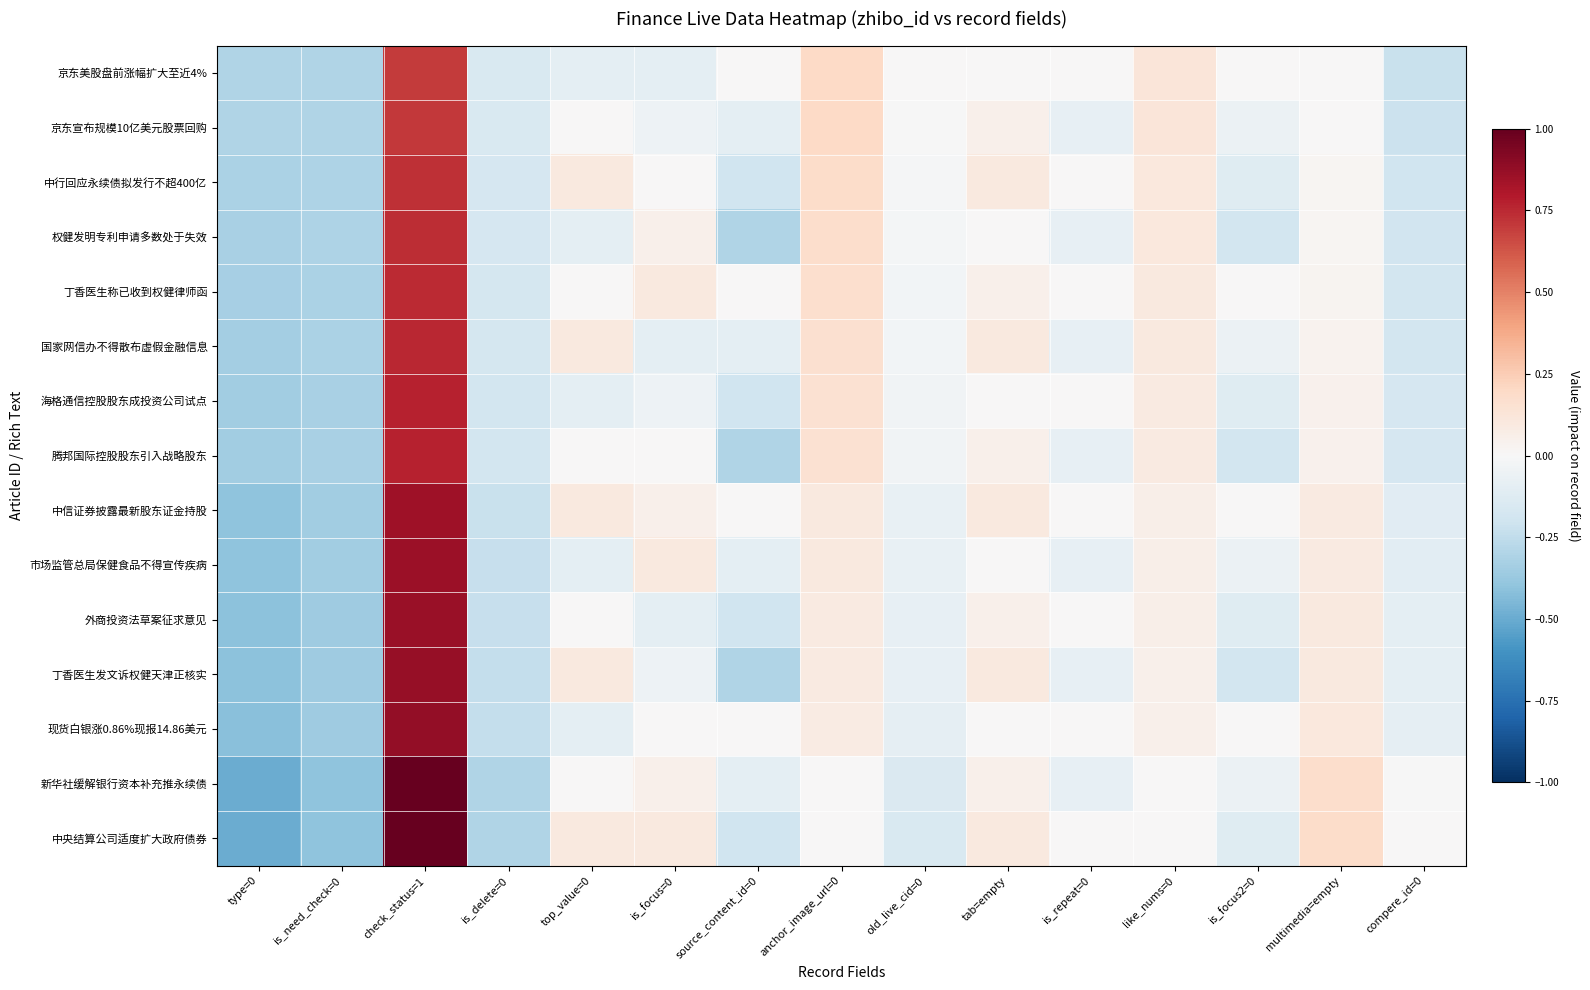

Reading left to right, what are all the values shown in this chart?

京东美股盘前涨幅扩大至近4%: type=0=-0.3	is_need_check=0=-0.3	check_status=1=0.7	is_delete=0=-0.1	top_value=0=-0.1	is_focus=0=-0.1	source_content_id=0=-0.0	anchor_image_url=0=0.2	old_live_cid=0=-0.0	tab=empty=0.0	is_repeat=0=-0.0	like_nums=0=0.1	is_focus2=0=-0.0	multimedia=empty=0.0	compere_id=0=-0.2
京东宣布规模10亿美元股票回购: type=0=-0.3	is_need_check=0=-0.3	check_status=1=0.7	is_delete=0=-0.2	top_value=0=0.0	is_focus=0=-0.1	source_content_id=0=-0.1	anchor_image_url=0=0.2	old_live_cid=0=-0.0	tab=empty=0.1	is_repeat=0=-0.1	like_nums=0=0.1	is_focus2=0=-0.1	multimedia=empty=0.0	compere_id=0=-0.2
中行回应永续债拟发行不超400亿: type=0=-0.3	is_need_check=0=-0.3	check_status=1=0.7	is_delete=0=-0.2	top_value=0=0.1	is_focus=0=0.0	source_content_id=0=-0.2	anchor_image_url=0=0.2	old_live_cid=0=-0.0	tab=empty=0.1	is_repeat=0=-0.0	like_nums=0=0.1	is_focus2=0=-0.1	multimedia=empty=0.0	compere_id=0=-0.2
权健发明专利申请多数处于失效: type=0=-0.3	is_need_check=0=-0.3	check_status=1=0.7	is_delete=0=-0.2	top_value=0=-0.1	is_focus=0=0.1	source_content_id=0=-0.3	anchor_image_url=0=0.2	old_live_cid=0=-0.0	tab=empty=0.0	is_repeat=0=-0.1	like_nums=0=0.1	is_focus2=0=-0.2	multimedia=empty=0.0	compere_id=0=-0.2
丁香医生称已收到权健律师函: type=0=-0.3	is_need_check=0=-0.3	check_status=1=0.7	is_delete=0=-0.2	top_value=0=0.0	is_focus=0=0.1	source_content_id=0=-0.0	anchor_image_url=0=0.2	old_live_cid=0=-0.0	tab=empty=0.1	is_repeat=0=-0.0	like_nums=0=0.1	is_focus2=0=-0.0	multimedia=empty=0.0	compere_id=0=-0.2
国家网信办不得散布虚假金融信息: type=0=-0.3	is_need_check=0=-0.3	check_status=1=0.8	is_delete=0=-0.2	top_value=0=0.1	is_focus=0=-0.1	source_content_id=0=-0.1	anchor_image_url=0=0.2	old_live_cid=0=-0.0	tab=empty=0.1	is_repeat=0=-0.1	like_nums=0=0.1	is_focus2=0=-0.1	multimedia=empty=0.0	compere_id=0=-0.2
海格通信控股股东成投资公司试点: type=0=-0.3	is_need_check=0=-0.3	check_status=1=0.8	is_delete=0=-0.2	top_value=0=-0.1	is_focus=0=-0.1	source_content_id=0=-0.2	anchor_image_url=0=0.2	old_live_cid=0=-0.0	tab=empty=0.0	is_repeat=0=-0.0	like_nums=0=0.1	is_focus2=0=-0.1	multimedia=empty=0.0	compere_id=0=-0.2
腾邦国际控股股东引入战略股东: type=0=-0.3	is_need_check=0=-0.3	check_status=1=0.8	is_delete=0=-0.2	top_value=0=0.0	is_focus=0=0.0	source_content_id=0=-0.3	anchor_image_url=0=0.2	old_live_cid=0=-0.0	tab=empty=0.1	is_repeat=0=-0.1	like_nums=0=0.1	is_focus2=0=-0.2	multimedia=empty=0.0	compere_id=0=-0.2
中信证券披露最新股东证金持股: type=0=-0.4	is_need_check=0=-0.4	check_status=1=0.8	is_delete=0=-0.2	top_value=0=0.1	is_focus=0=0.1	source_content_id=0=-0.0	anchor_image_url=0=0.1	old_live_cid=0=-0.1	tab=empty=0.1	is_repeat=0=-0.0	like_nums=0=0.1	is_focus2=0=-0.0	multimedia=empty=0.1	compere_id=0=-0.1
市场监管总局保健食品不得宣传疾病: type=0=-0.4	is_need_check=0=-0.4	check_status=1=0.9	is_delete=0=-0.2	top_value=0=-0.1	is_focus=0=0.1	source_content_id=0=-0.1	anchor_image_url=0=0.1	old_live_cid=0=-0.1	tab=empty=0.0	is_repeat=0=-0.1	like_nums=0=0.1	is_focus2=0=-0.1	multimedia=empty=0.1	compere_id=0=-0.1
外商投资法草案征求意见: type=0=-0.4	is_need_check=0=-0.4	check_status=1=0.9	is_delete=0=-0.2	top_value=0=0.0	is_focus=0=-0.1	source_content_id=0=-0.2	anchor_image_url=0=0.1	old_live_cid=0=-0.1	tab=empty=0.1	is_repeat=0=-0.0	like_nums=0=0.1	is_focus2=0=-0.1	multimedia=empty=0.1	compere_id=0=-0.1
丁香医生发文诉权健天津正核实: type=0=-0.4	is_need_check=0=-0.4	check_status=1=0.9	is_delete=0=-0.2	top_value=0=0.1	is_focus=0=-0.1	source_content_id=0=-0.3	anchor_image_url=0=0.1	old_live_cid=0=-0.1	tab=empty=0.1	is_repeat=0=-0.1	like_nums=0=0.1	is_focus2=0=-0.2	multimedia=empty=0.1	compere_id=0=-0.1
现货白银涨0.86%现报14.86美元: type=0=-0.4	is_need_check=0=-0.4	check_status=1=0.9	is_delete=0=-0.2	top_value=0=-0.1	is_focus=0=0.0	source_content_id=0=-0.0	anchor_image_url=0=0.1	old_live_cid=0=-0.1	tab=empty=0.0	is_repeat=0=-0.0	like_nums=0=0.0	is_focus2=0=-0.0	multimedia=empty=0.1	compere_id=0=-0.1
新华社缓解银行资本补充推永续债: type=0=-0.5	is_need_check=0=-0.4	check_status=1=1.0	is_delete=0=-0.3	top_value=0=0.0	is_focus=0=0.1	source_content_id=0=-0.1	anchor_image_url=0=0.0	old_live_cid=0=-0.1	tab=empty=0.1	is_repeat=0=-0.1	like_nums=0=0.0	is_focus2=0=-0.1	multimedia=empty=0.2	compere_id=0=-0.0
中央结算公司适度扩大政府债券: type=0=-0.5	is_need_check=0=-0.4	check_status=1=1.0	is_delete=0=-0.3	top_value=0=0.1	is_focus=0=0.1	source_content_id=0=-0.2	anchor_image_url=0=0.0	old_live_cid=0=-0.1	tab=empty=0.1	is_repeat=0=-0.0	like_nums=0=0.0	is_focus2=0=-0.1	multimedia=empty=0.2	compere_id=0=-0.0